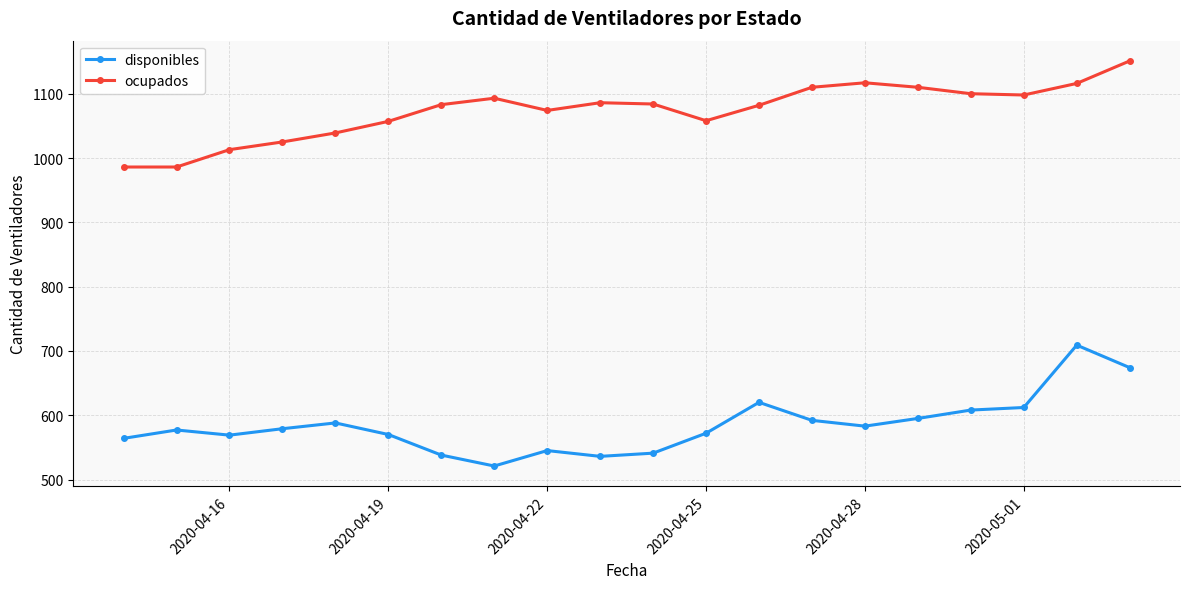

What is the value of the ocupados point at the 18th from the left?

1098